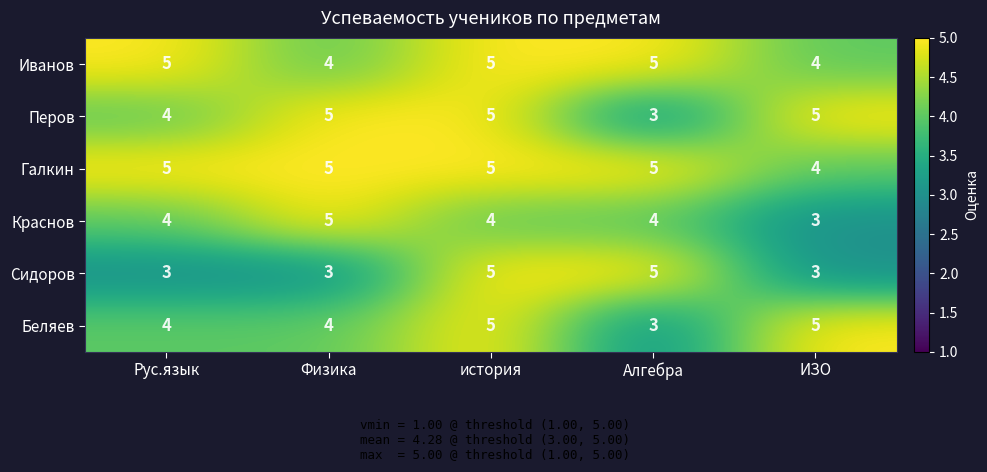

Which series has the largest total across all categories?

Галкин